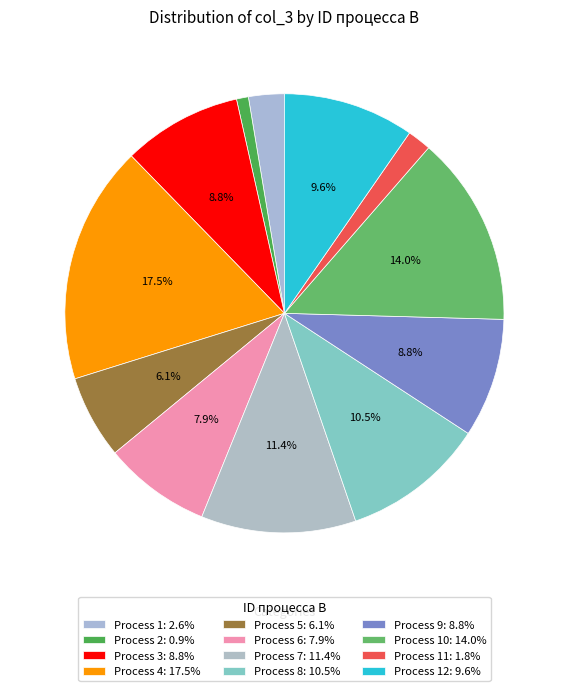

How many slices are in this pie chart?

12